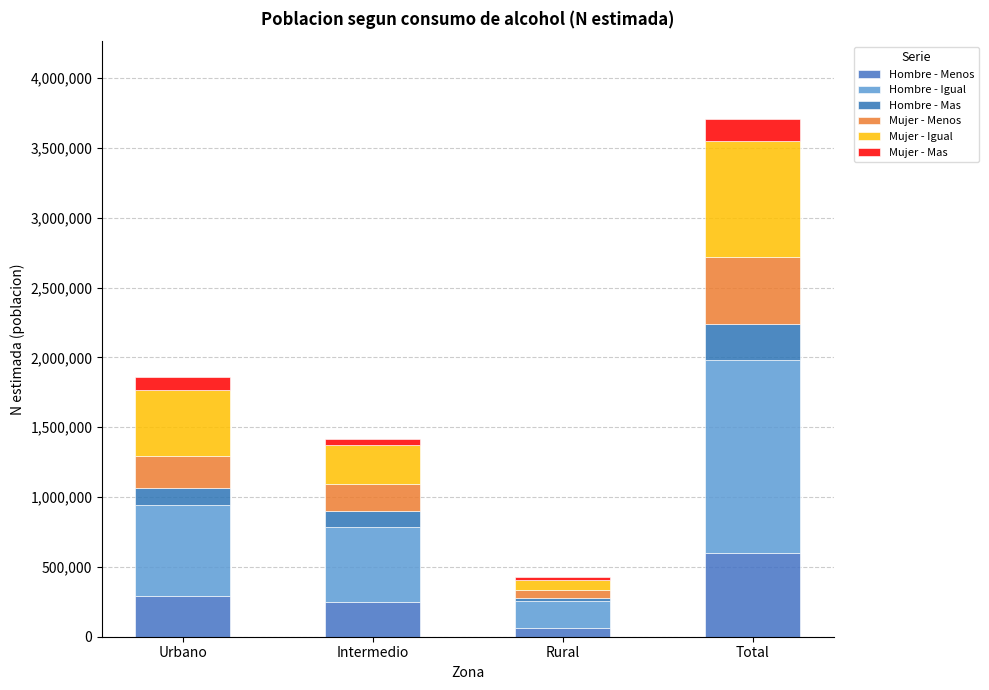

Are the bars horizontal?

No